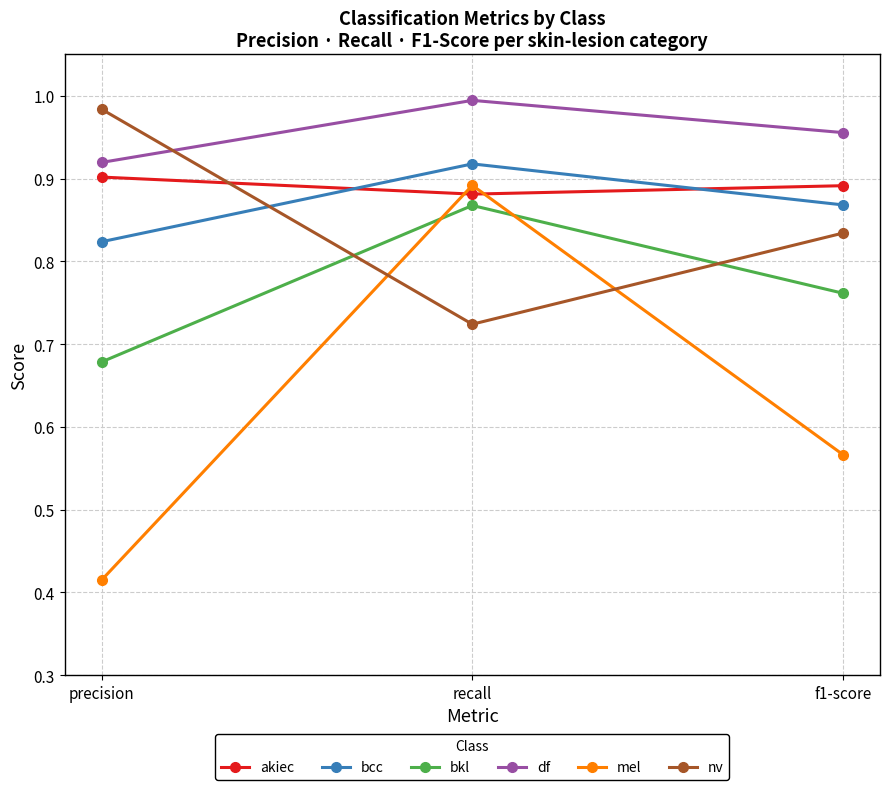

Which category has the lowest value in the bkl series?

precision